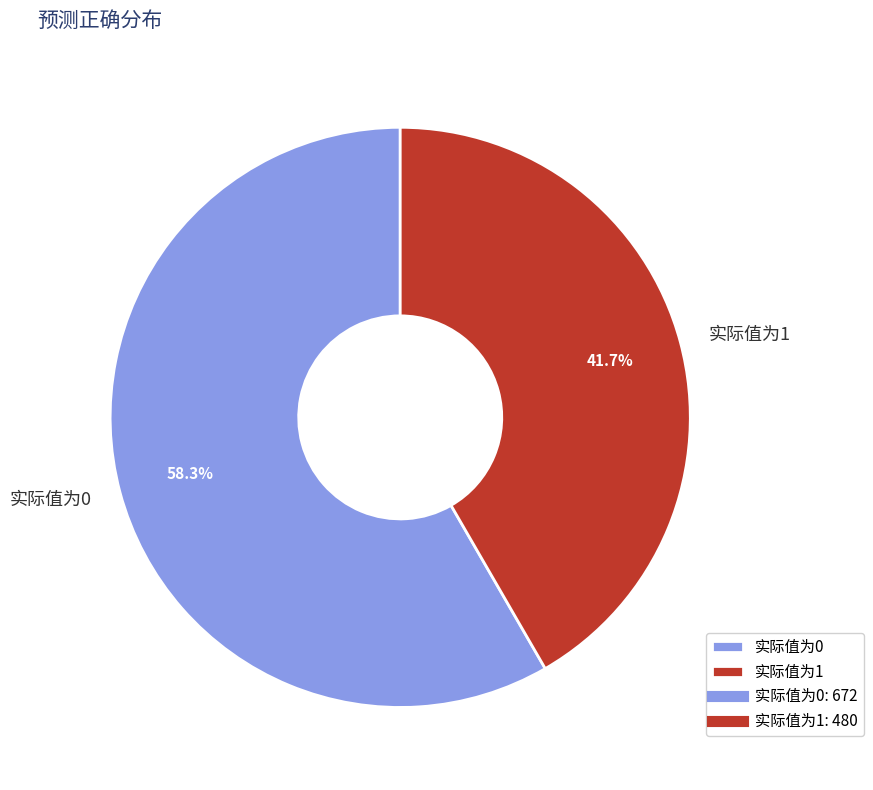

What portion of the pie excludes 实际值为1?

58.3%